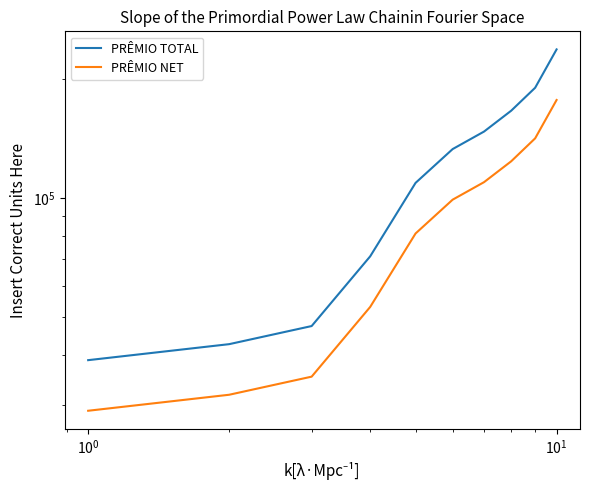

What value does the PRÊMIO TOTAL series have at 9?

237290.6